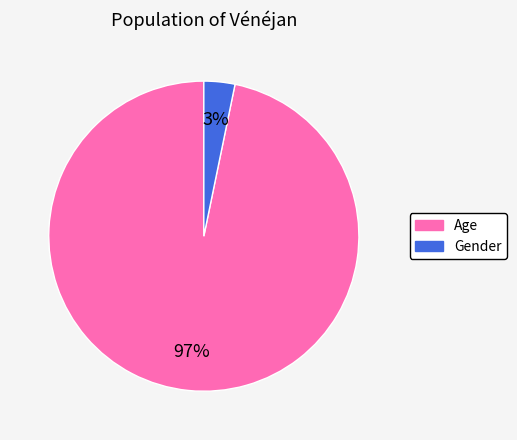

To the nearest percent, what is the difference between the largest and smallest slice percentages?

94%